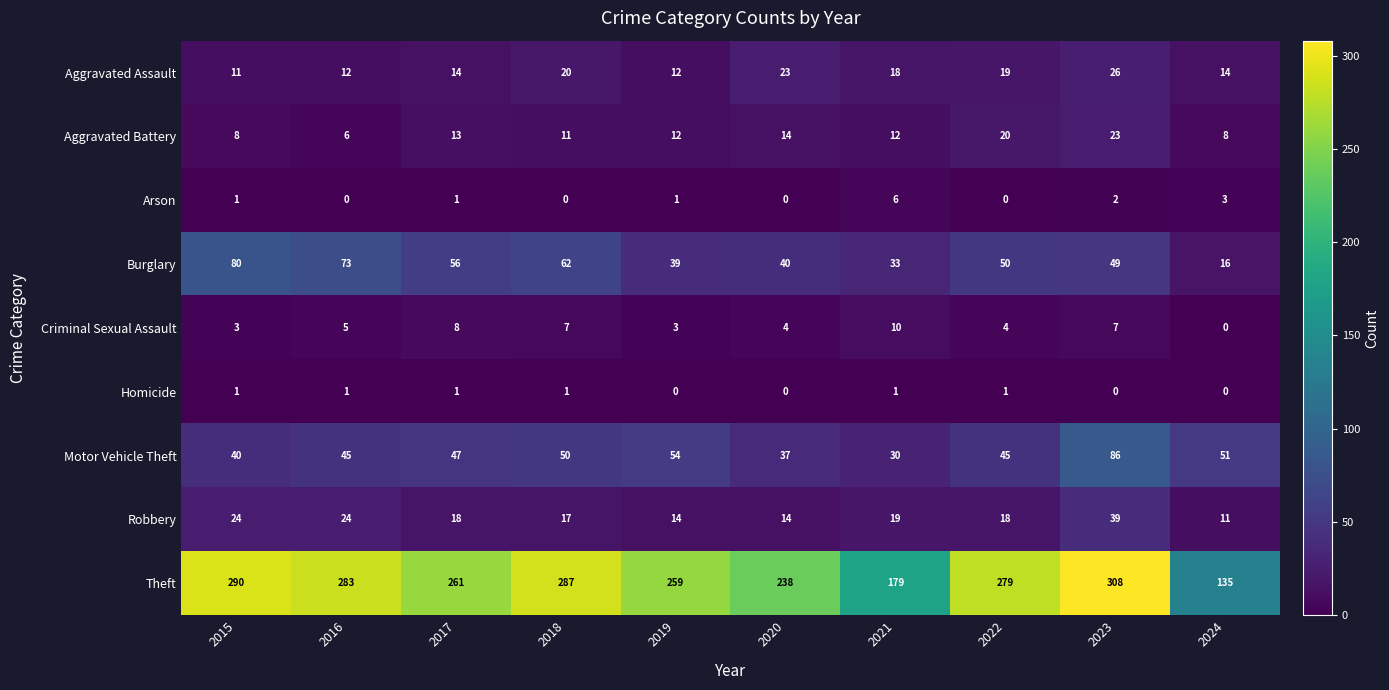

At how many categories does at least one series exceed 188?

8